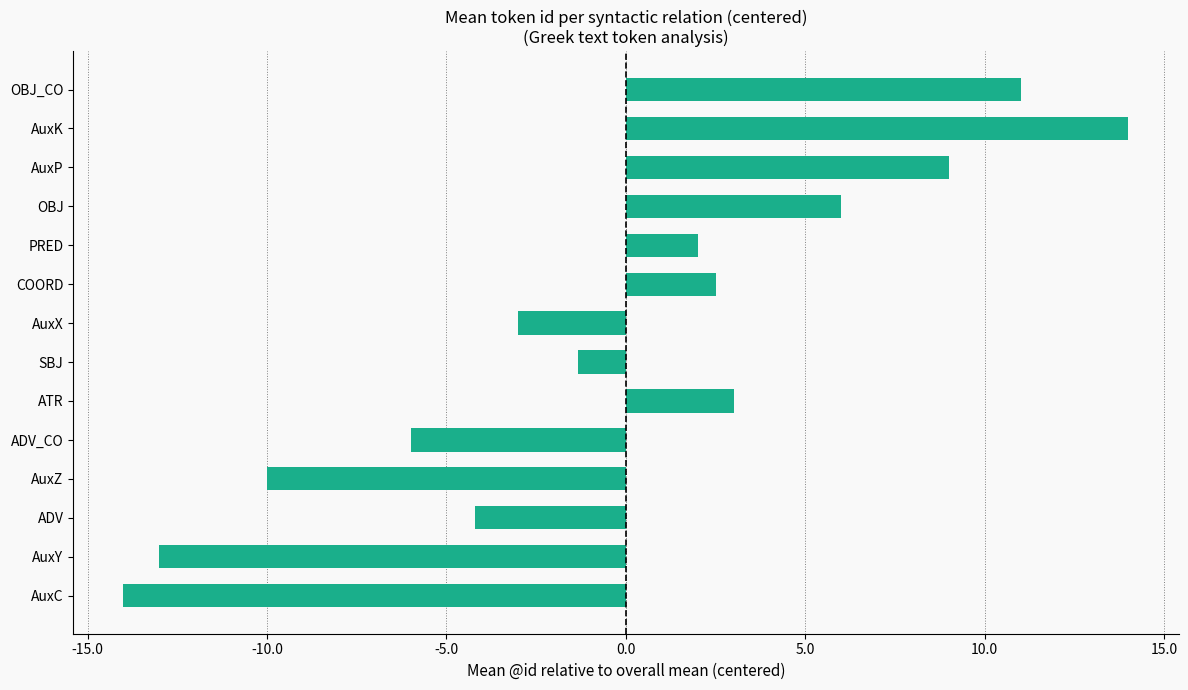

Are the bars horizontal?

Yes